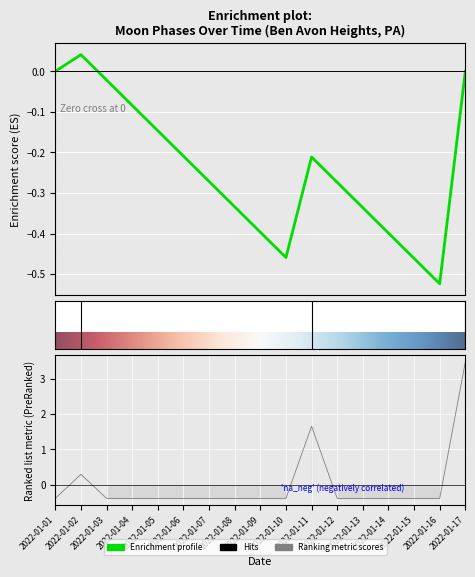

At which category does the chart reach its minimum across all series?

2022-01-01